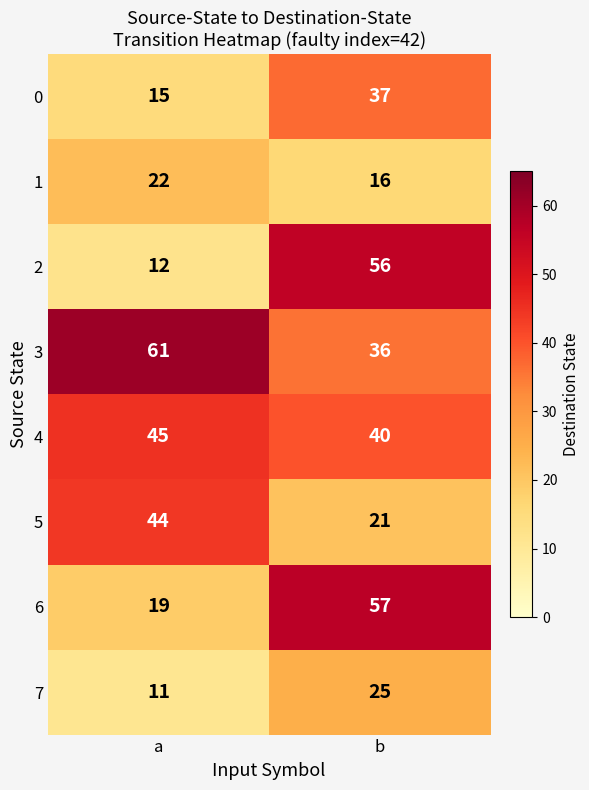

How many categories are shown in the chart?

2